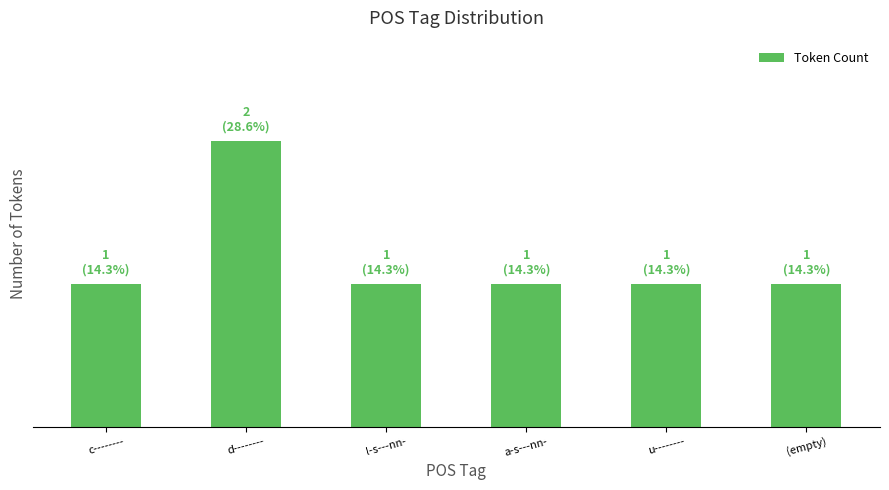

Does the chart contain any negative values?

No